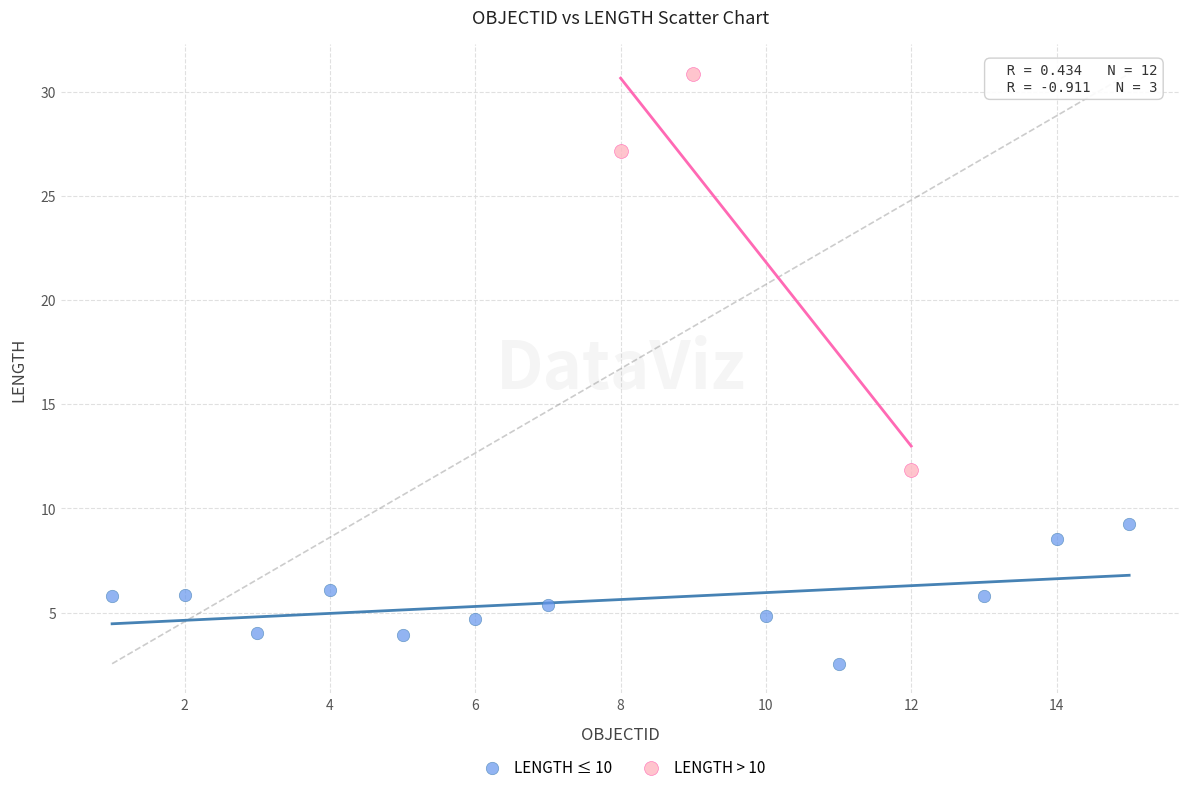

Which series contains the highest Y value?

LENGTH > 10